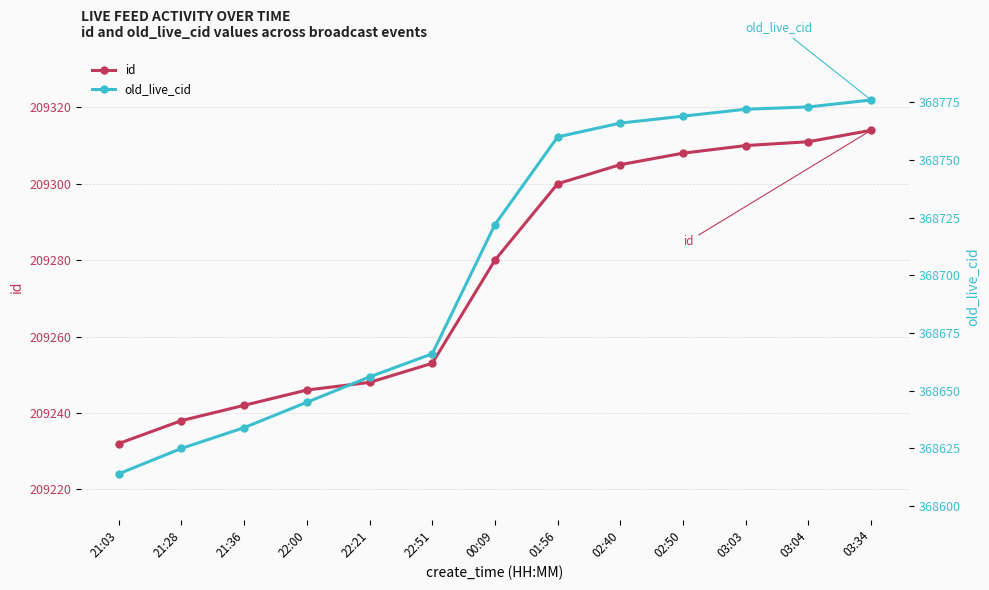

Which category has the highest value in the old_live_cid series?

03:34